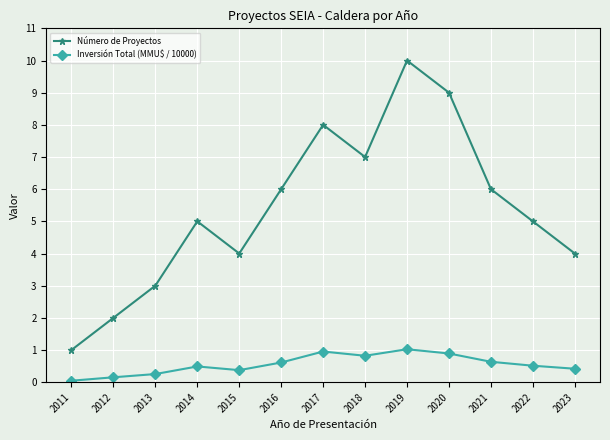

How many categories are shown in the chart?

13